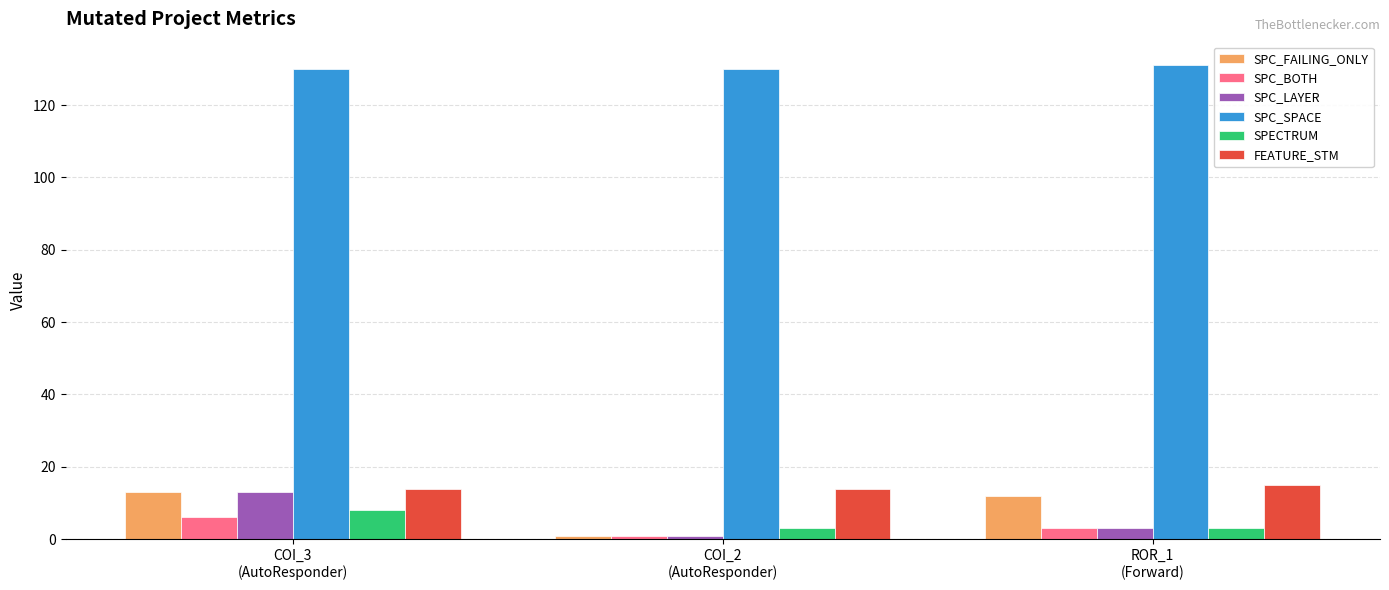

What are all the series names shown in the legend?

SPC_FAILING_ONLY, SPC_BOTH, SPC_LAYER, SPC_SPACE, SPECTRUM, FEATURE_STM